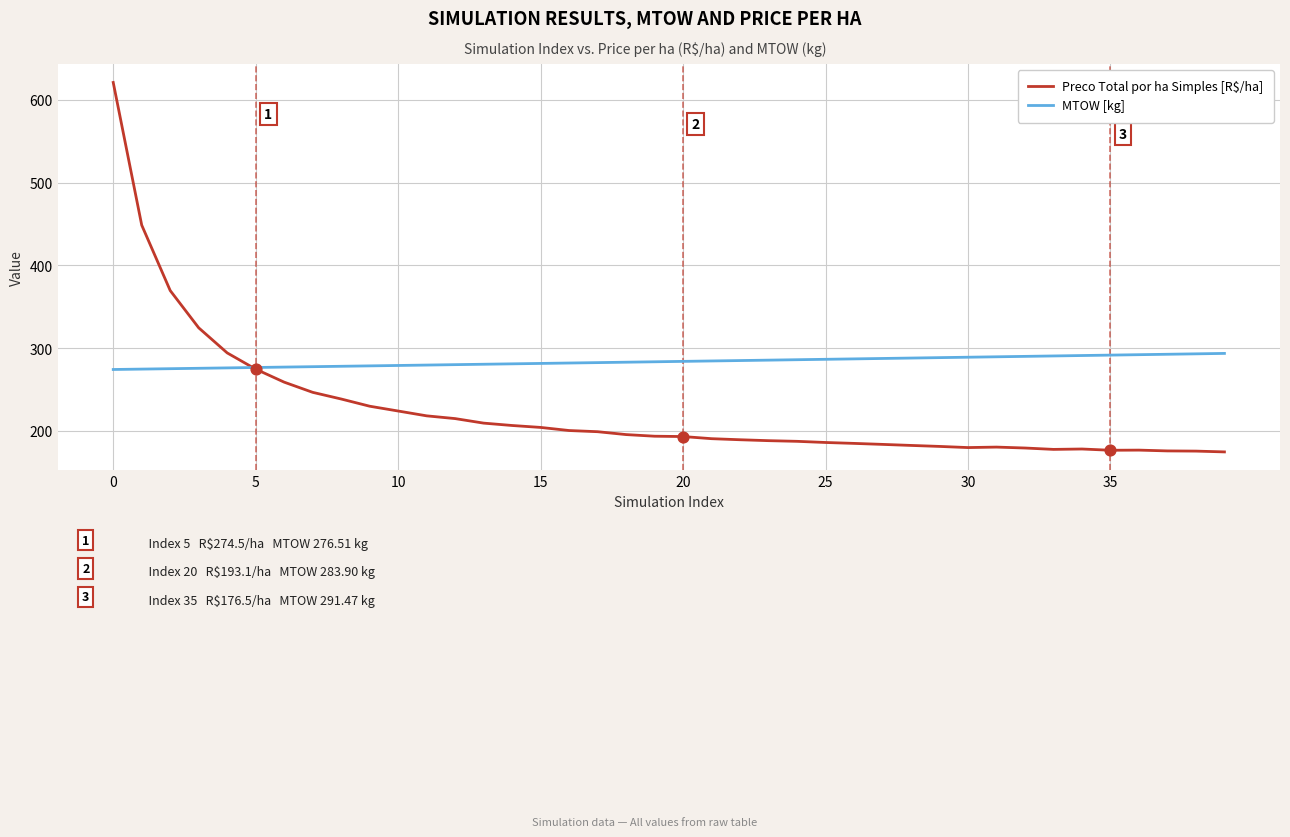

At how many categories does at least one series exceed 187?

40